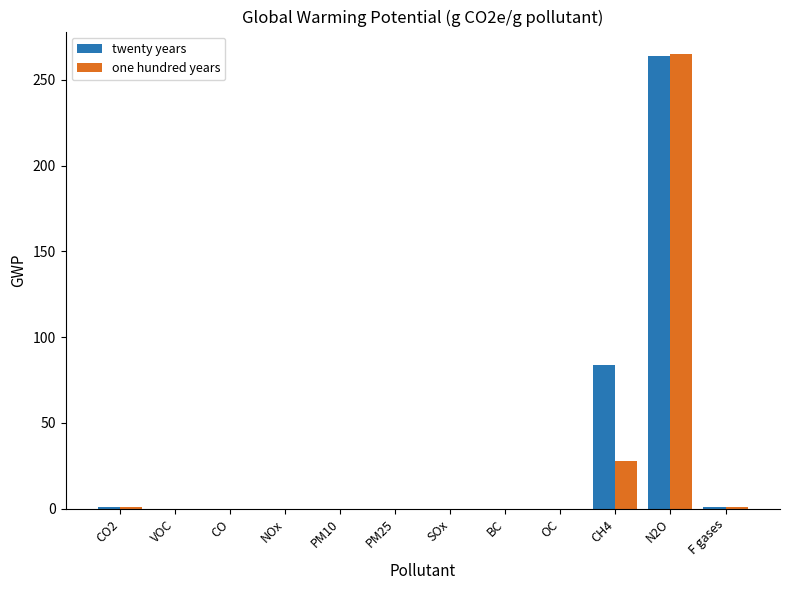

The twenty years series shows 0 at VOC. True or false?

True